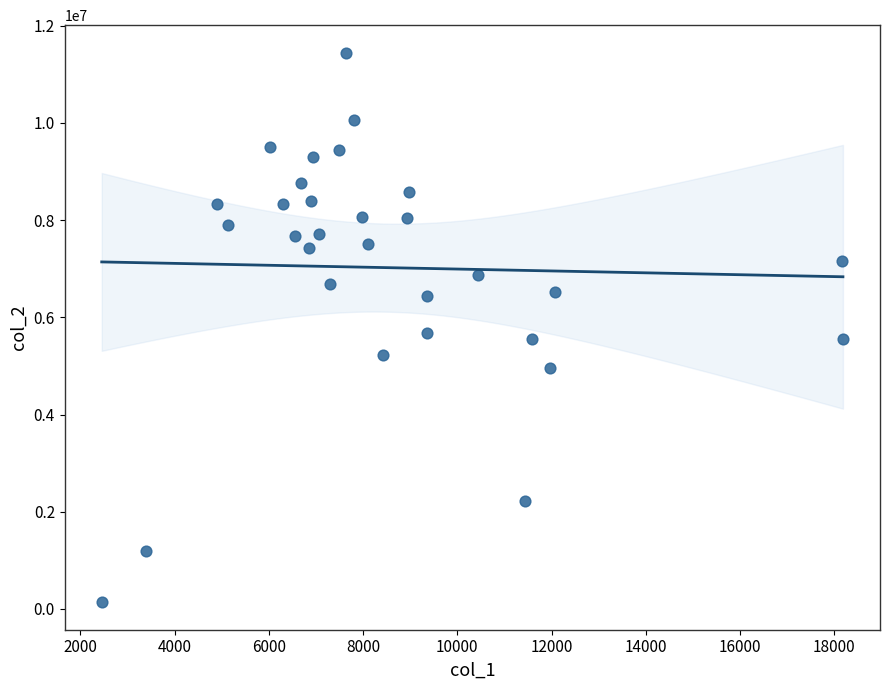

What is the range of Y values (max minus min)?

11309282